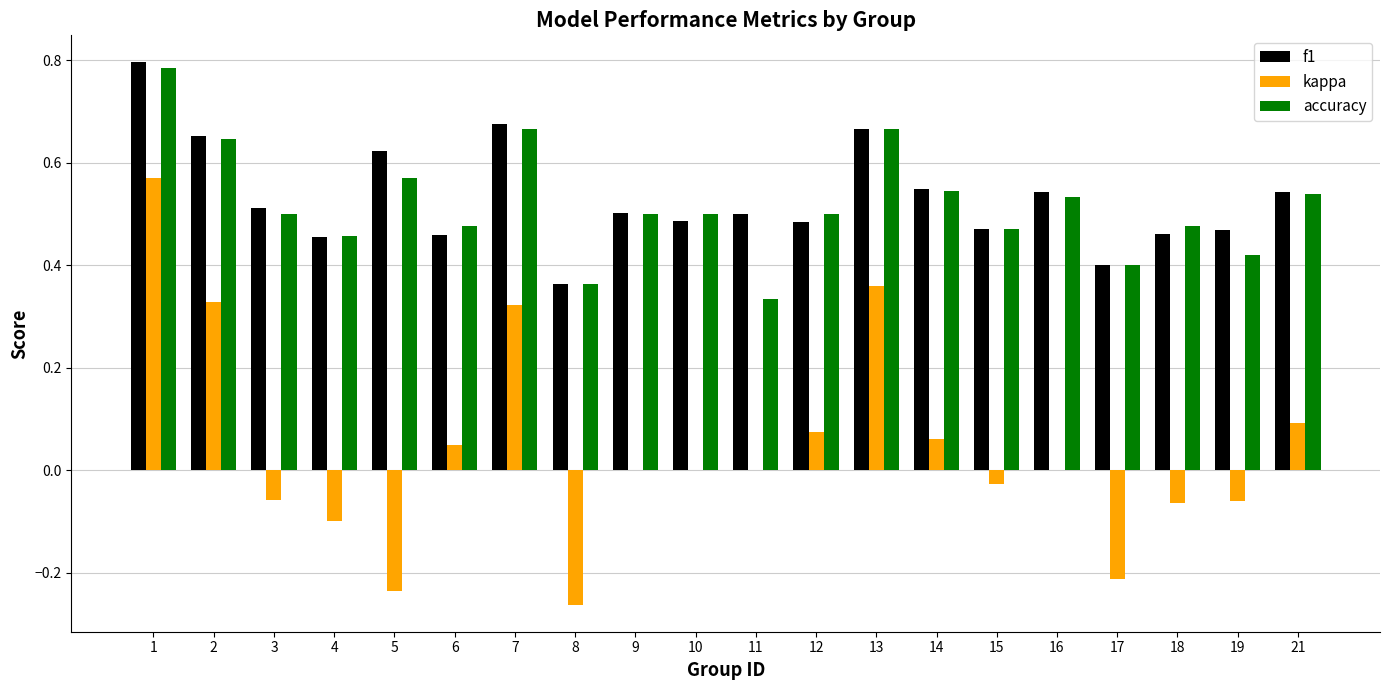

True or false: kappa has a value of 0.0 at 10.

True